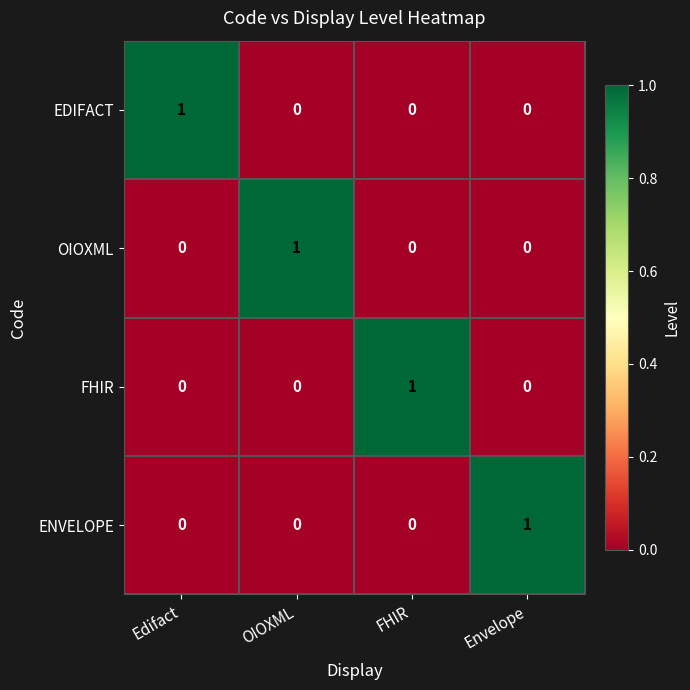

Reading right to left, list all the values displayed in this chart.

EDIFACT: 0	0	0	1
OIOXML: 0	0	1	0
FHIR: 0	1	0	0
ENVELOPE: 1	0	0	0